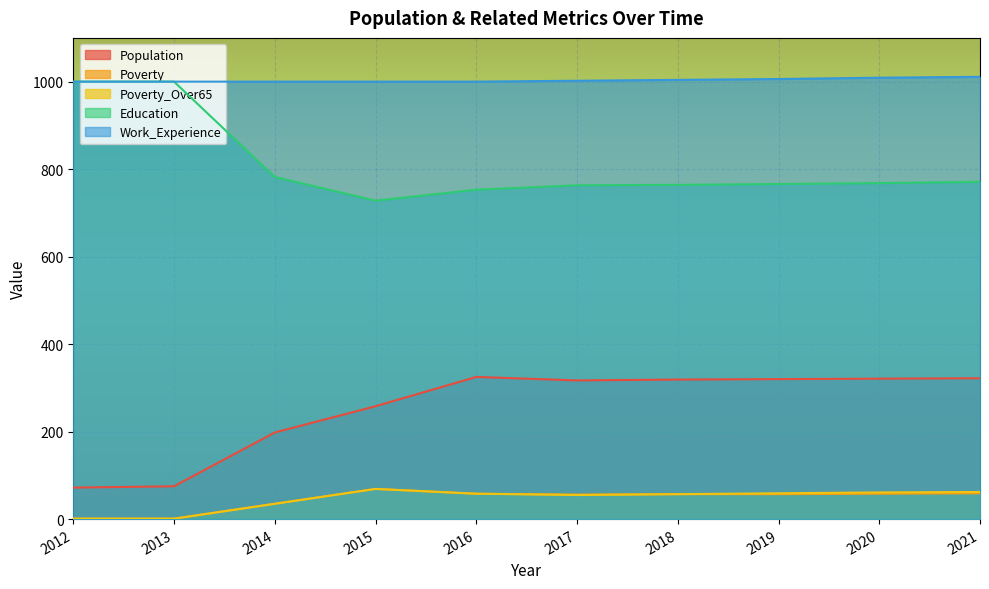

Count the number of data series in this chart.

5